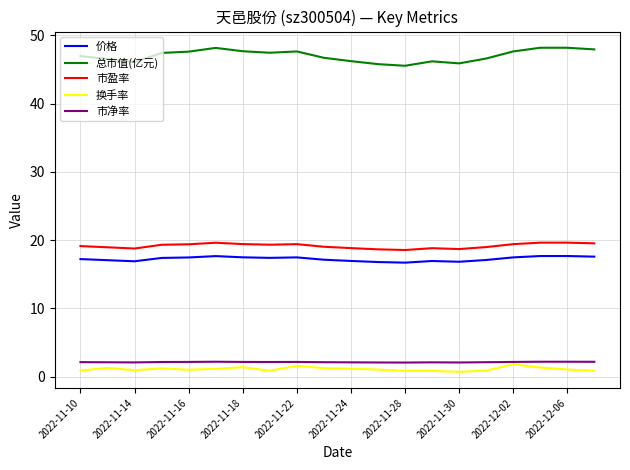

What is the lowest value of the 价格 series?

16.7